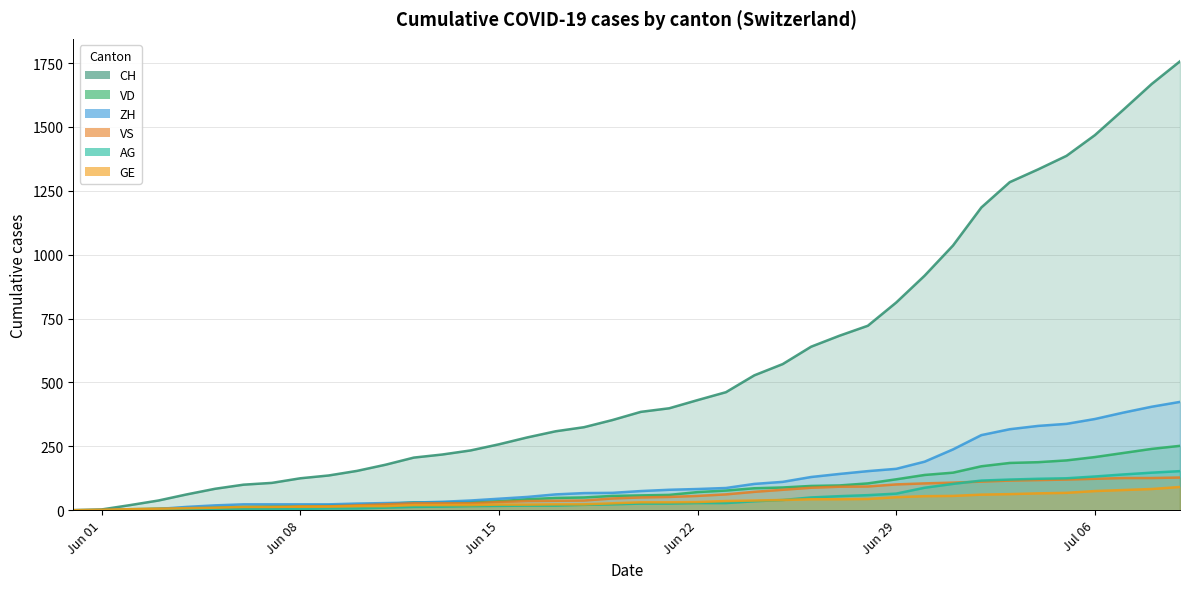

True or false: VS has a value of 190 at 32.

False